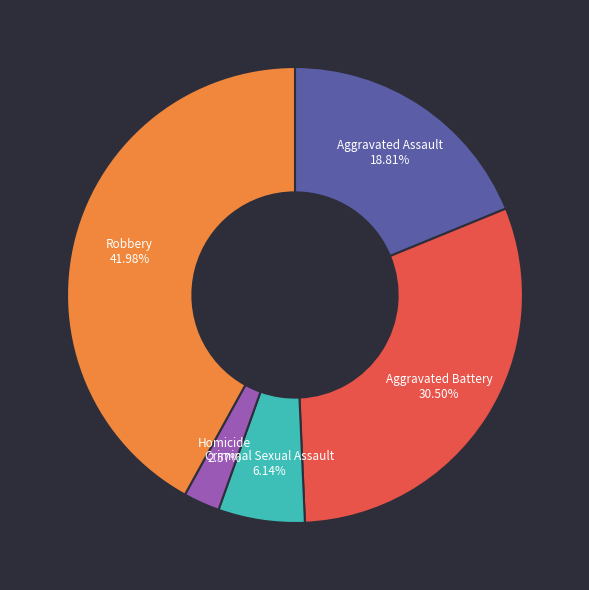

Is there a majority slice in this chart?

No